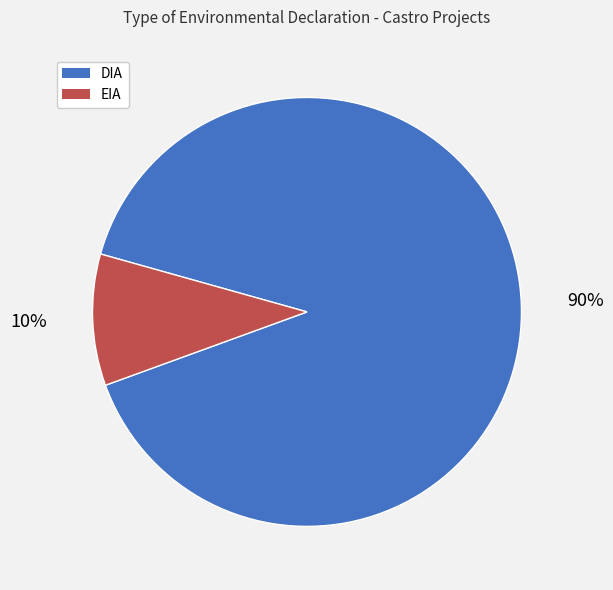

True or false: DIA accounts for 90% of the total.

True